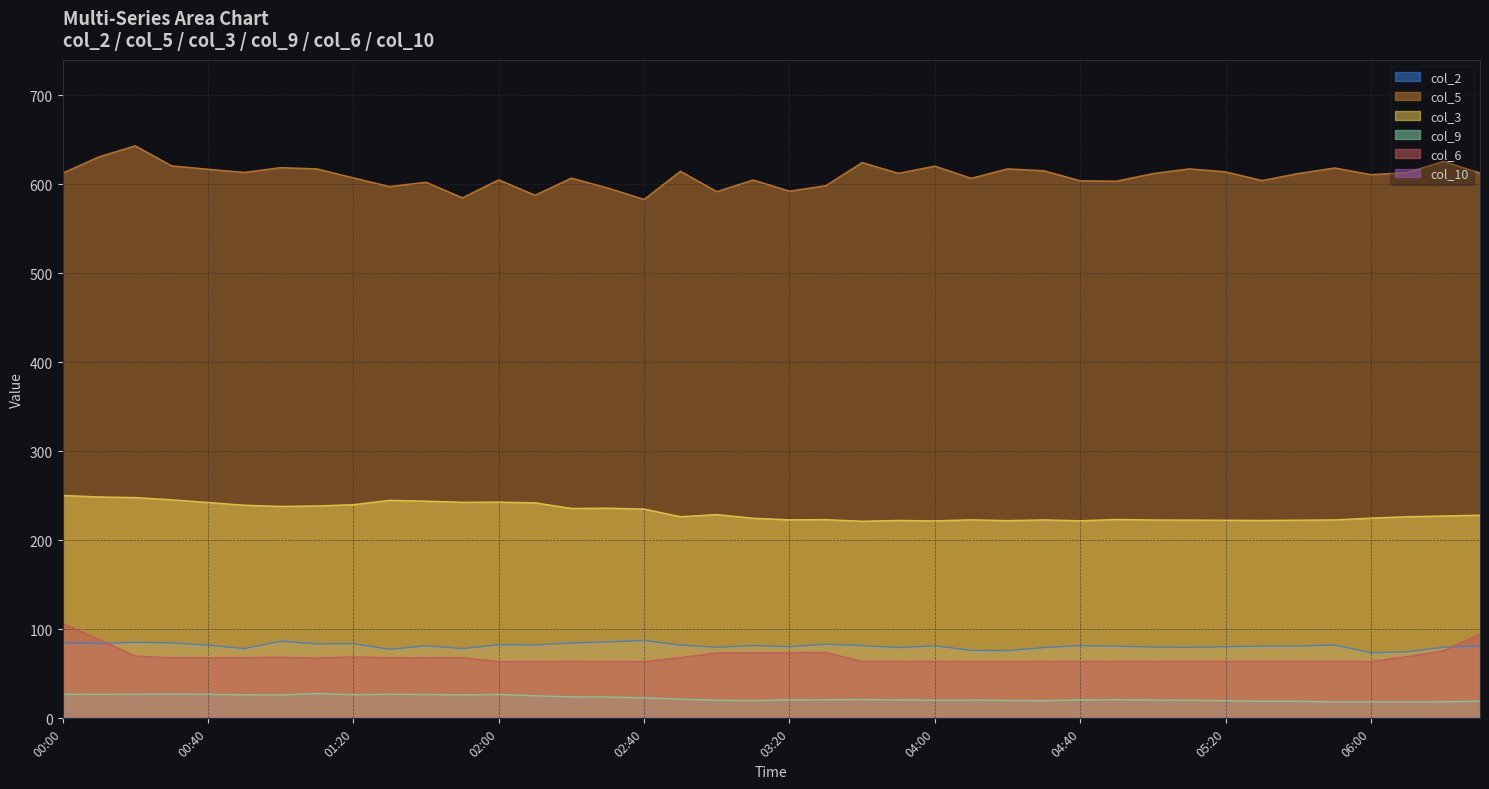

At 02:30, list the series in order from smallest to largest.

col_9, col_6, col_2, col_3, col_5